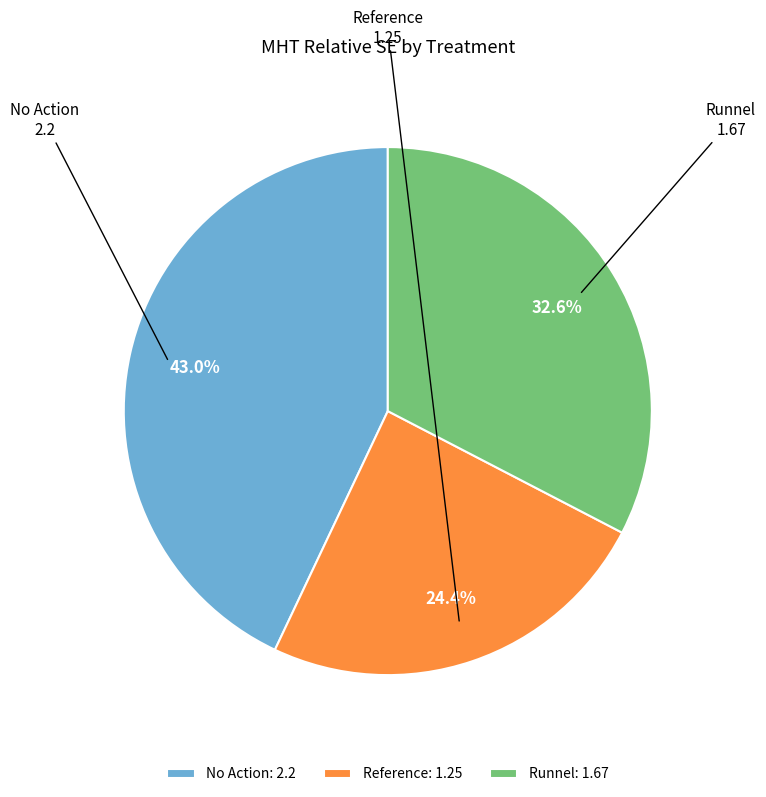

Approximately how many times larger is the value at Reference compared to Runnel?

0.7